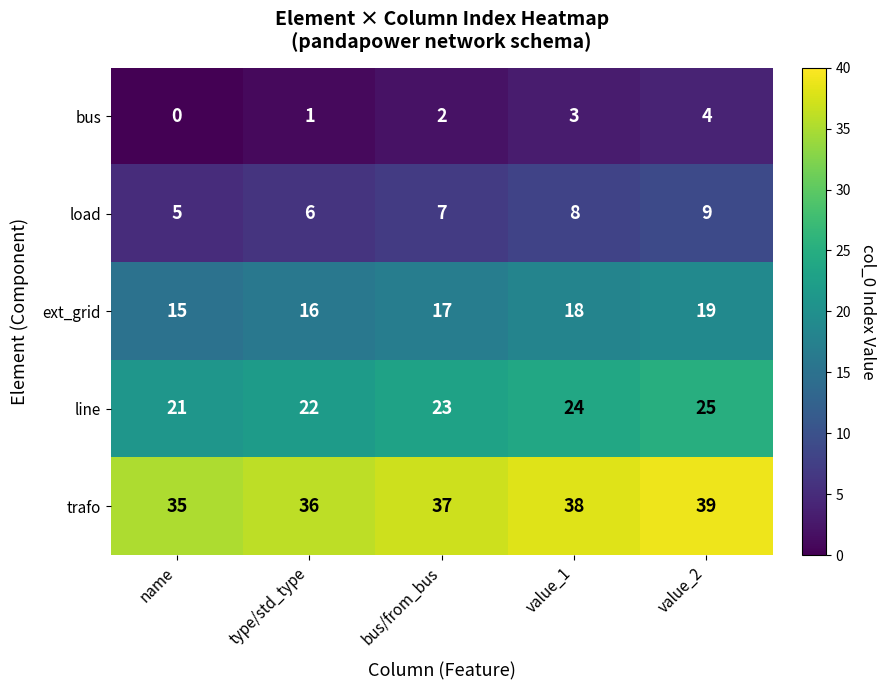

What is the difference between the maximum and minimum values in the trafo series?

4